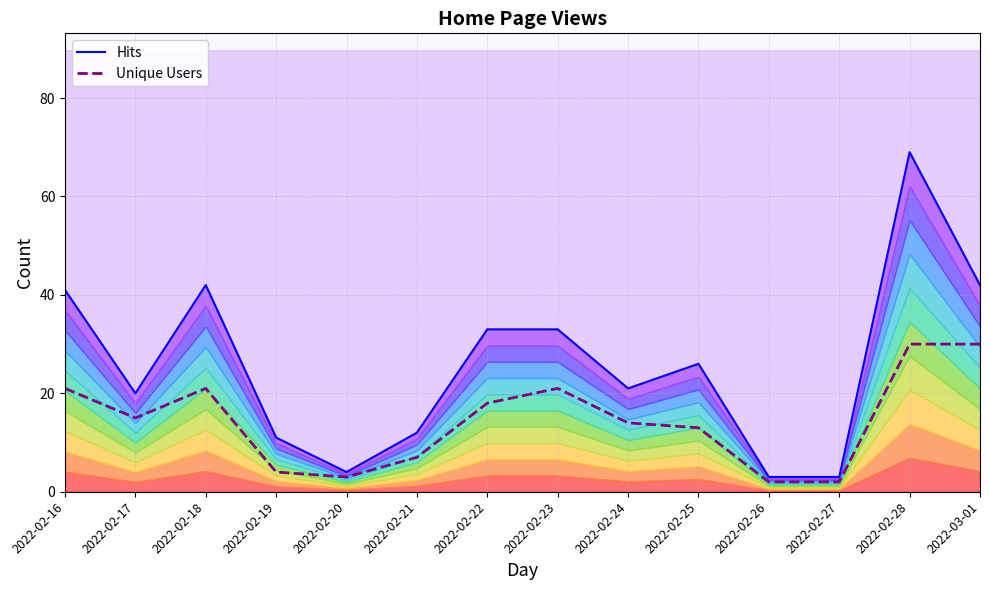

True or false: Hits and Unique Users intersect in this chart.

False